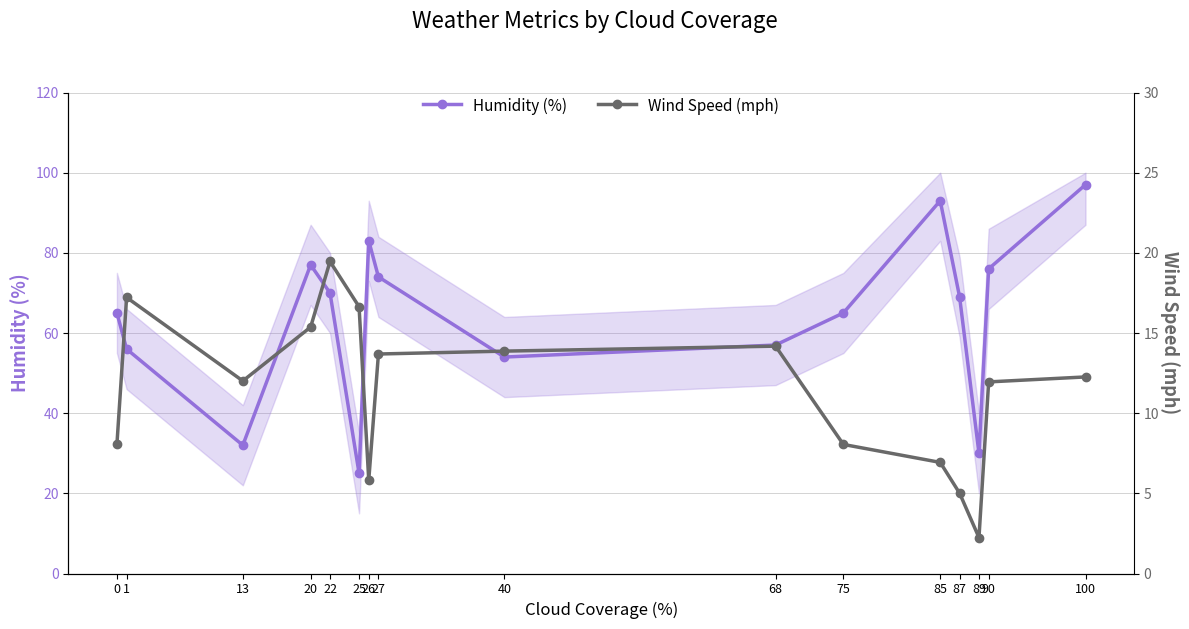

The Humidity (%) series shows 161.8 at 85. True or false?

False